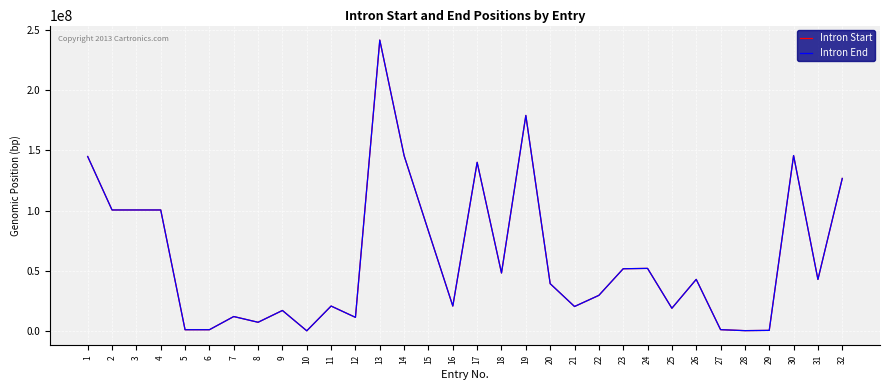

Is it true that Intron End equals 20747005 at 11?

True